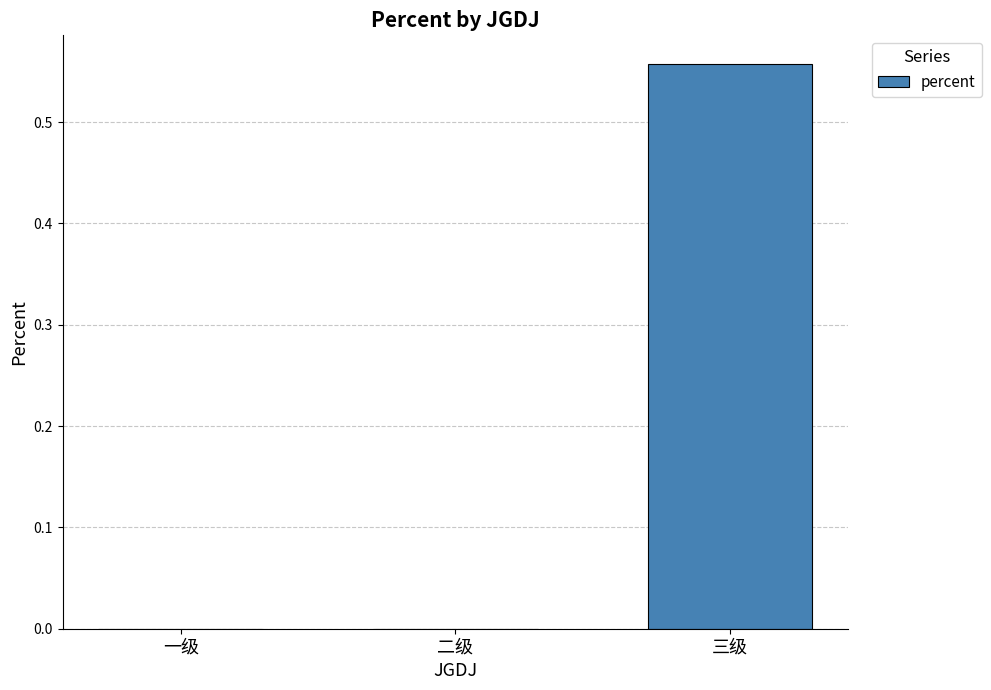

The value at 一级 is -0.3. True or false?

False